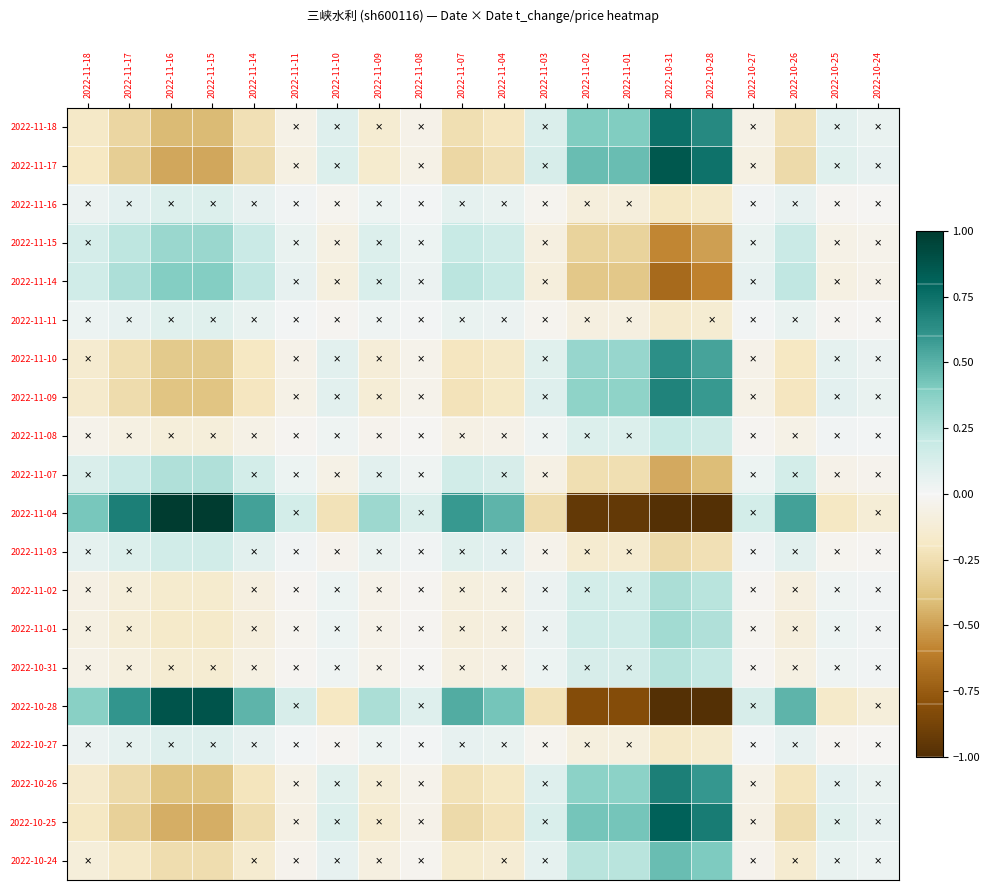

What is the difference between the highest and lowest values at 2022-11-16?

1.5